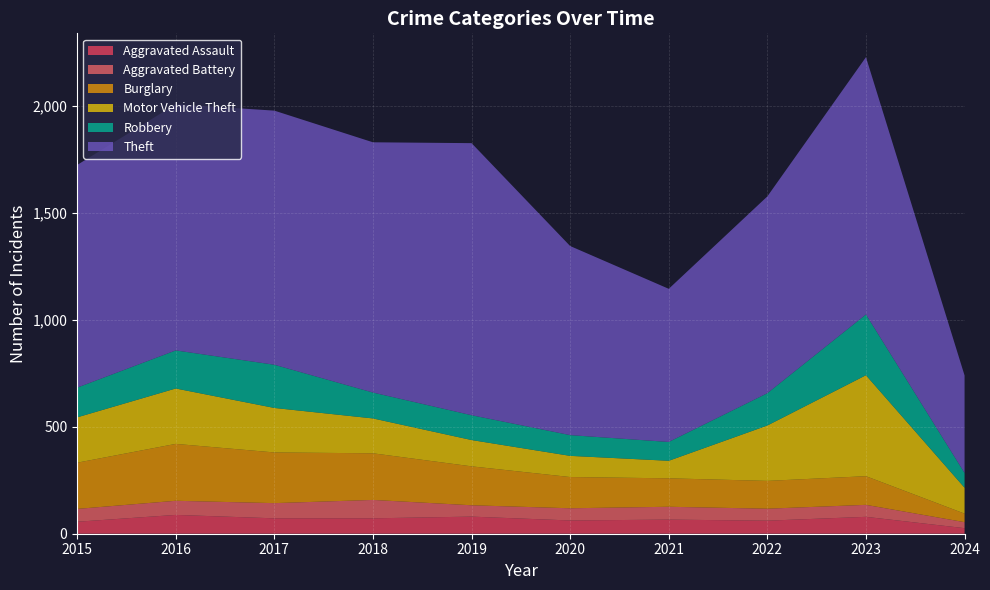

Reading left to right, transcribe all the data shown in this chart.

Aggravated Assault: 56	88	72	72	80	62	66	61	79	26
Aggravated Battery: 60	66	71	86	53	57	60	56	56	28
Burglary: 216	266	237	218	182	146	133	130	134	40
Motor Vehicle Theft: 212	259	208	163	123	99	82	259	472	121
Robbery: 139	178	202	121	116	97	88	151	284	69
Theft: 1041	1151	1188	1170	1272	884	716	920	1203	456